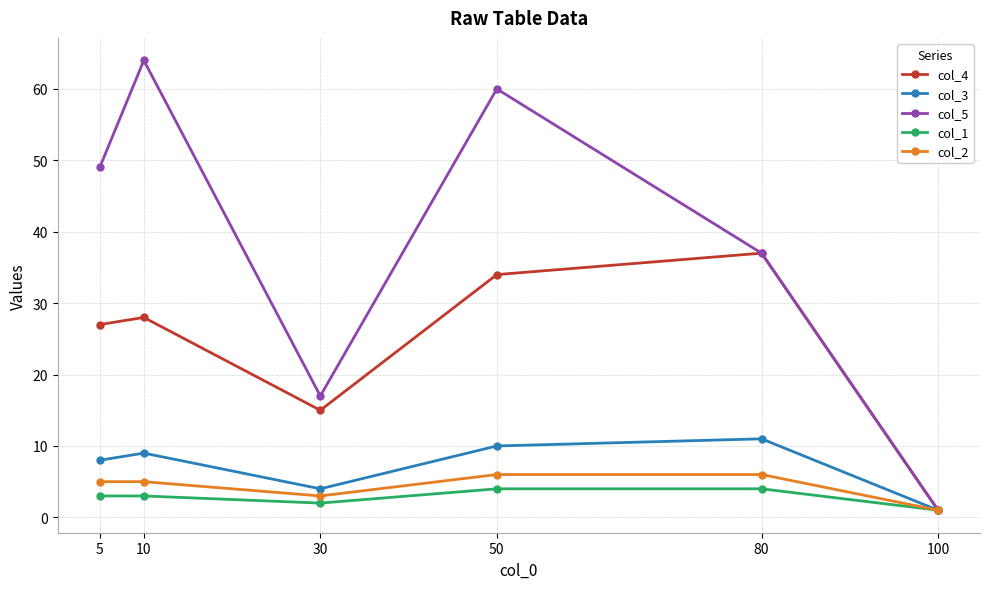

The col_1 series shows 7 at 50. True or false?

False